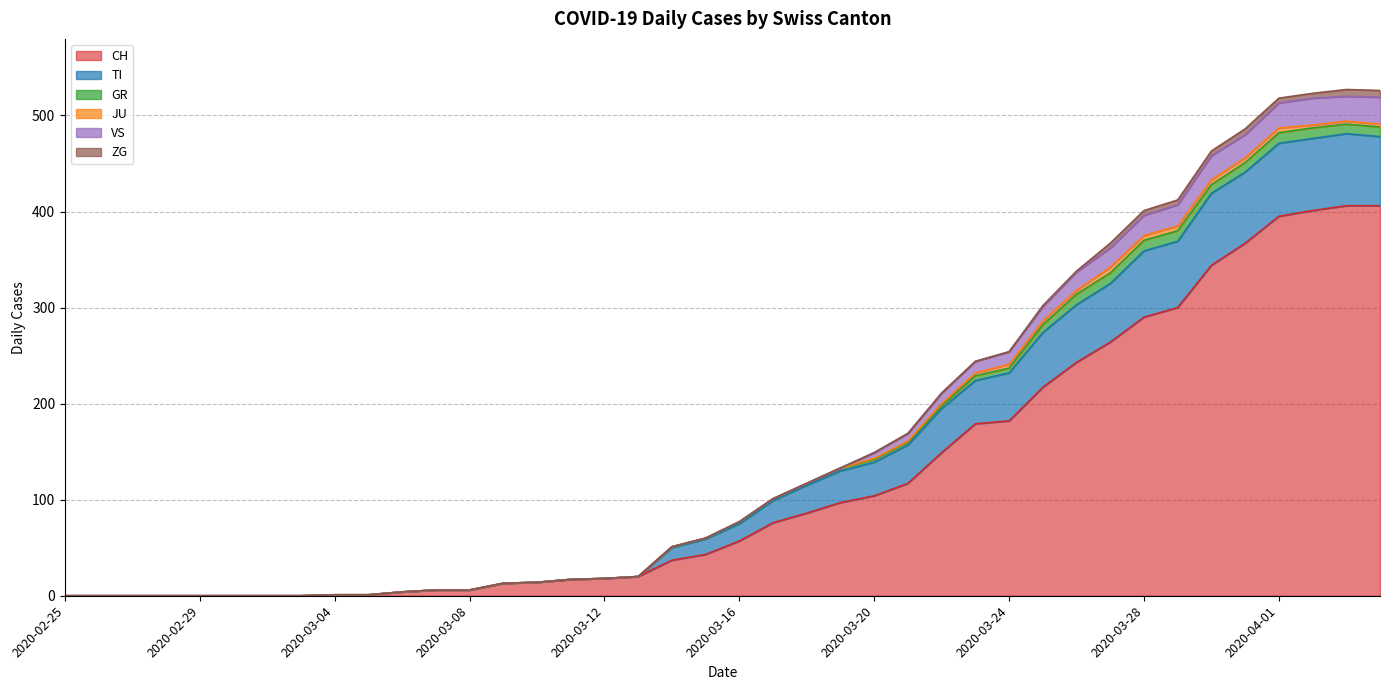

What position from the left is 2020-02-28?

4